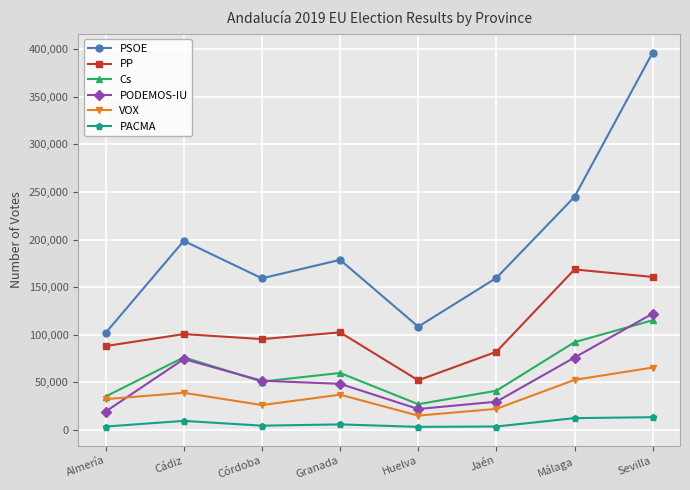

What is the average value of the PACMA series?

6852